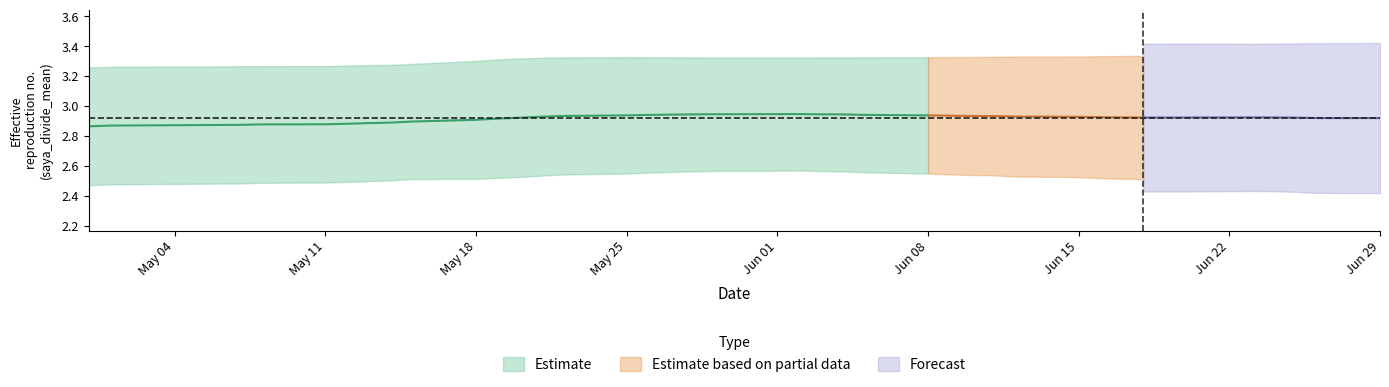

How many data points does each series have?

40